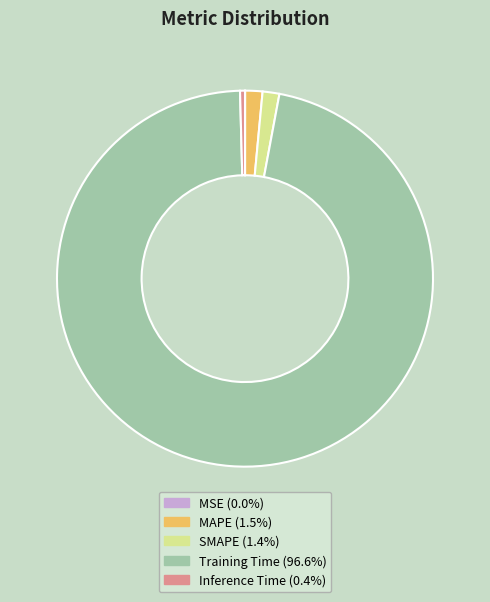

Is MAPE the majority of the pie?

No